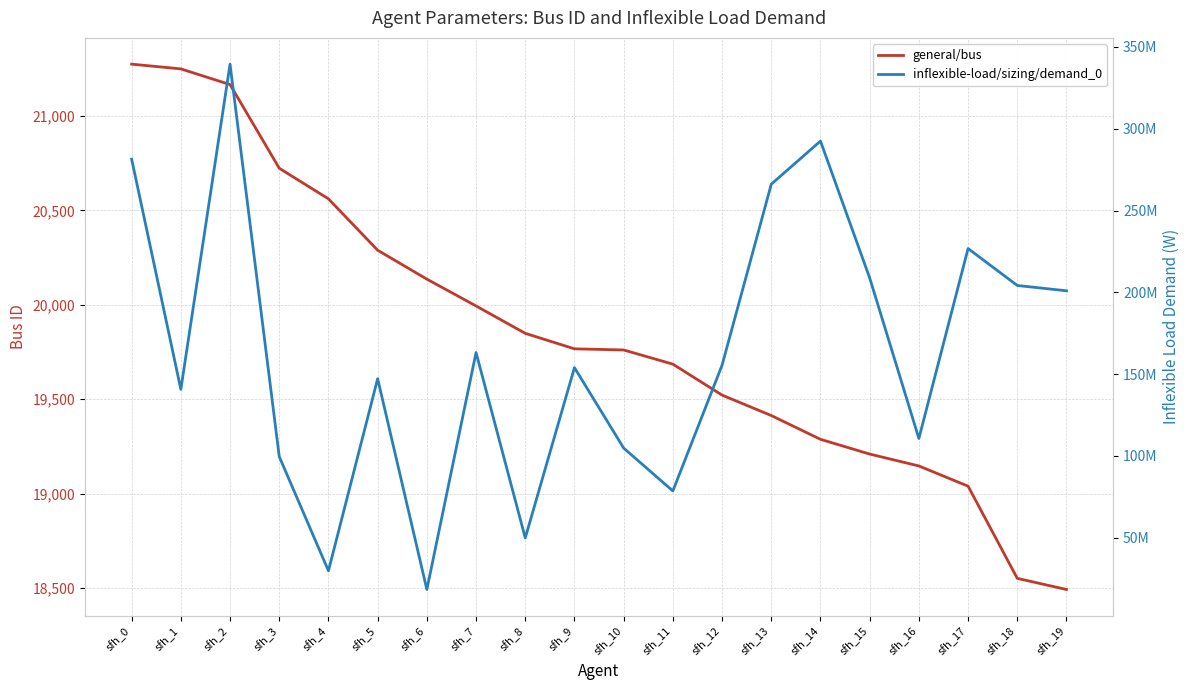

At which category does inflexible-load/sizing/demand_0 reach its first local valley?

sfh_1